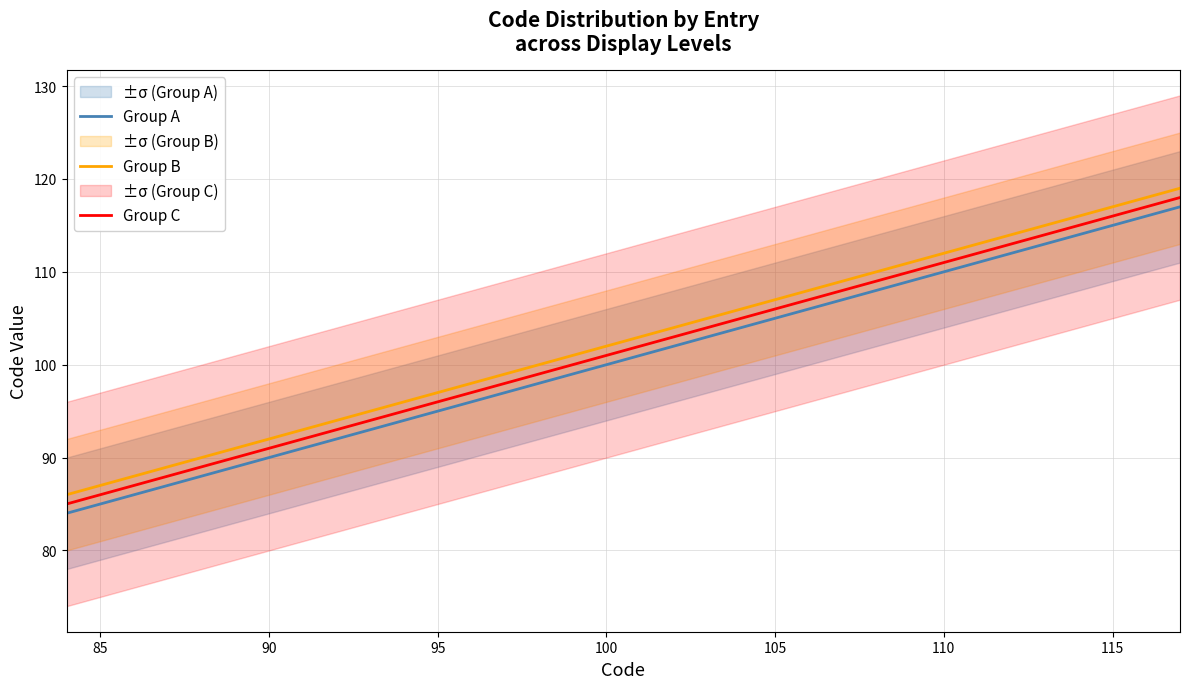

How many categories are shown in the chart?

20